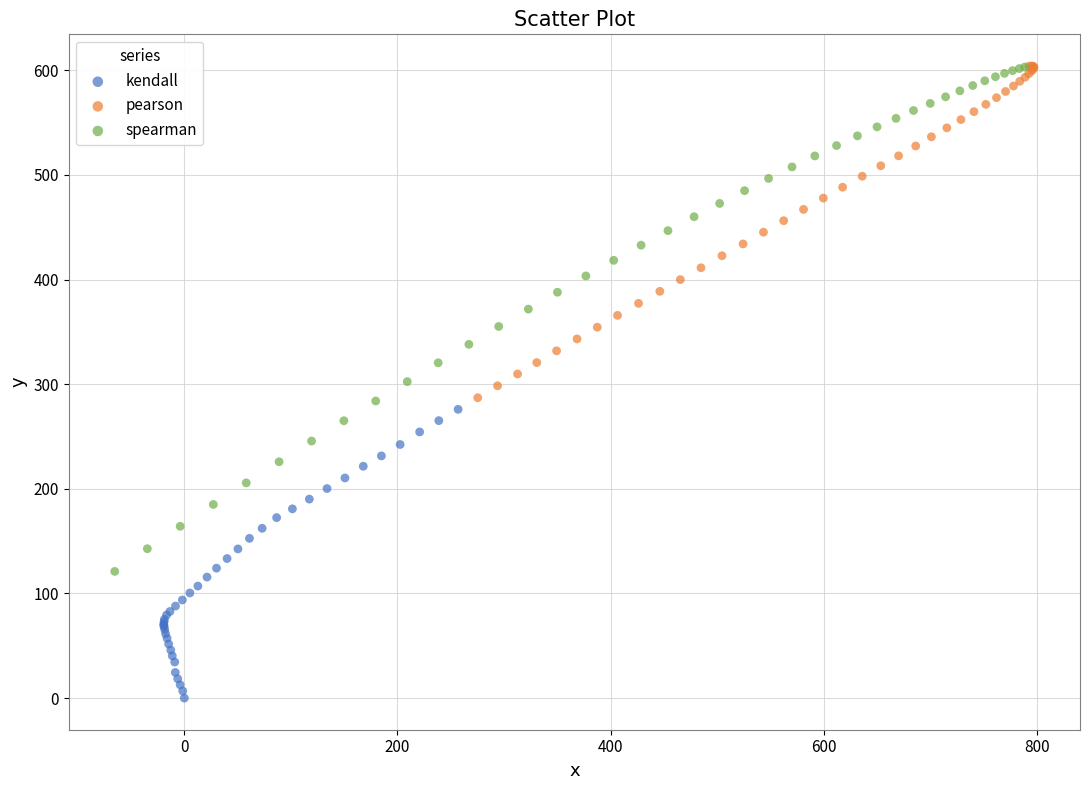

Which series contains the lowest Y value?

kendall